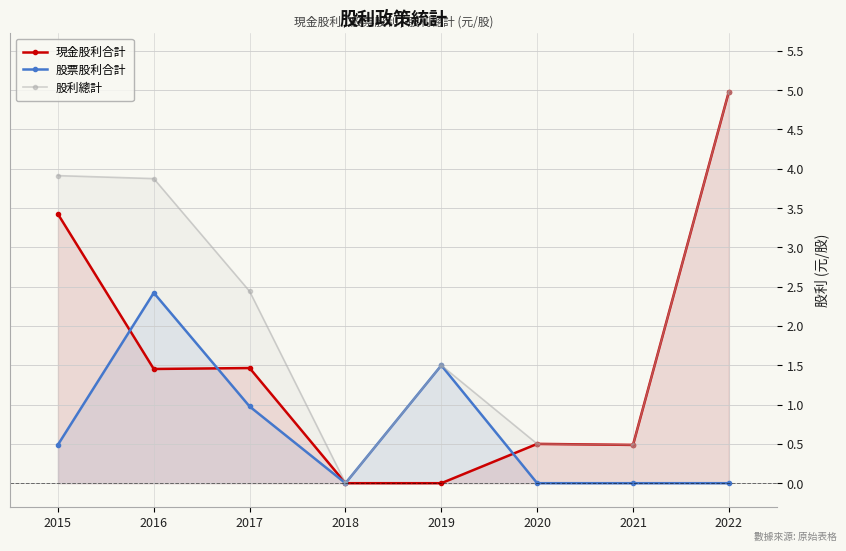

Reading left to right, extract all data points from this chart.

現金股利合計: 2015=3.4	2016=1.5	2017=1.5	2018=0.0	2019=0.0	2020=0.5	2021=0.5	2022=5.0
股票股利合計: 2015=0.5	2016=2.4	2017=1.0	2018=0.0	2019=1.5	2020=0.0	2021=0.0	2022=0.0
股利總計: 2015=3.9	2016=3.9	2017=2.4	2018=0.0	2019=1.5	2020=0.5	2021=0.5	2022=5.0